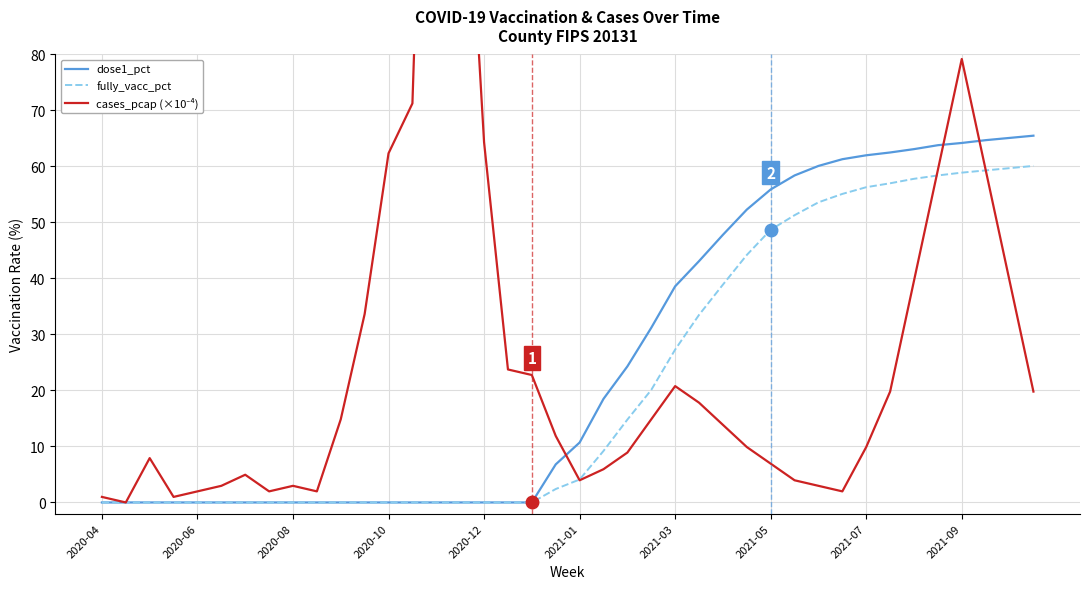

Is it true that dose1_pct equals 64.2 at 2021-09?

True